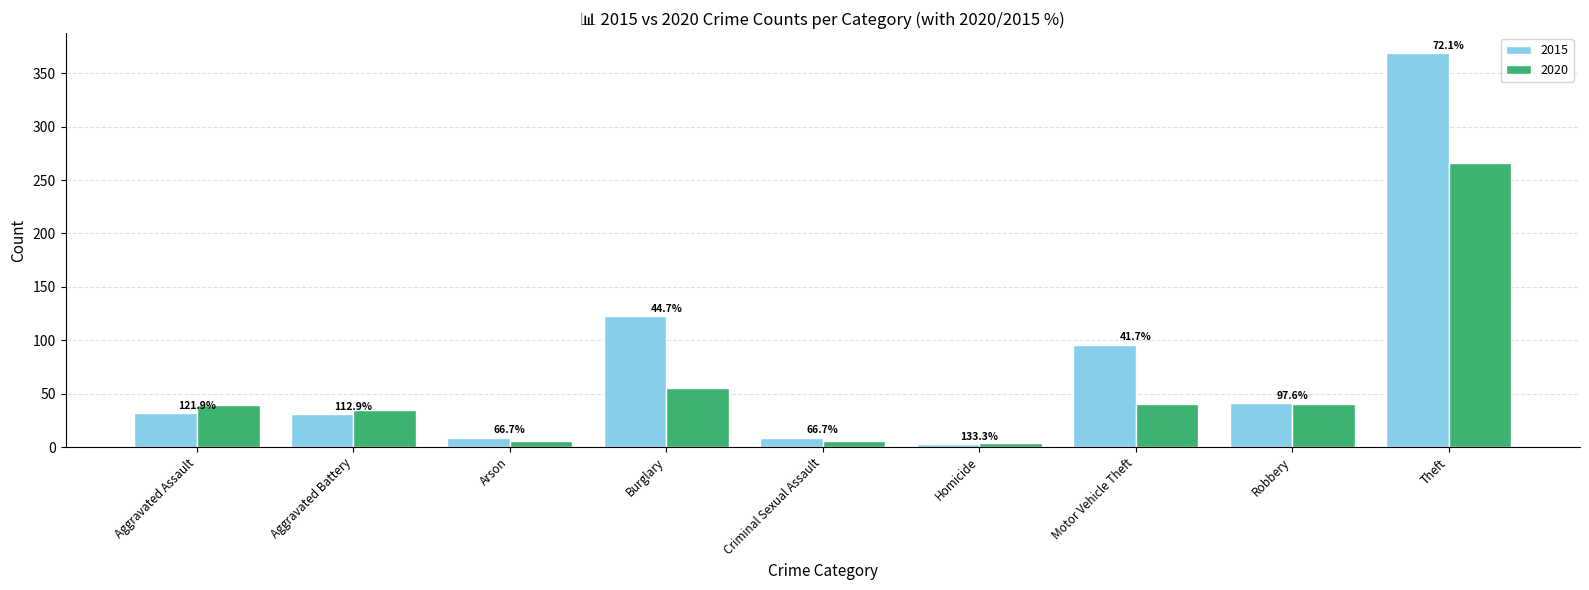

Does the chart contain any negative values?

No